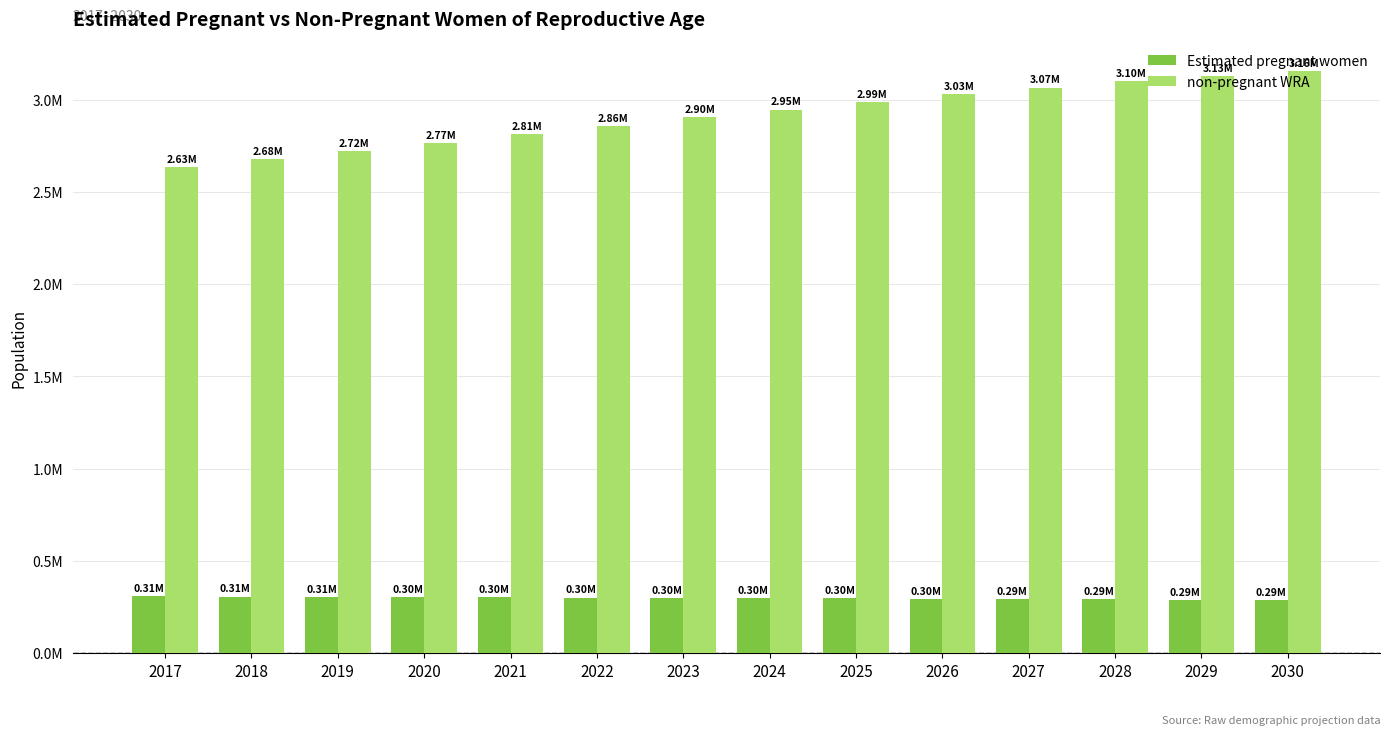

What are all the series names shown in the legend?

Estimated pregnant women, non-pregnant WRA